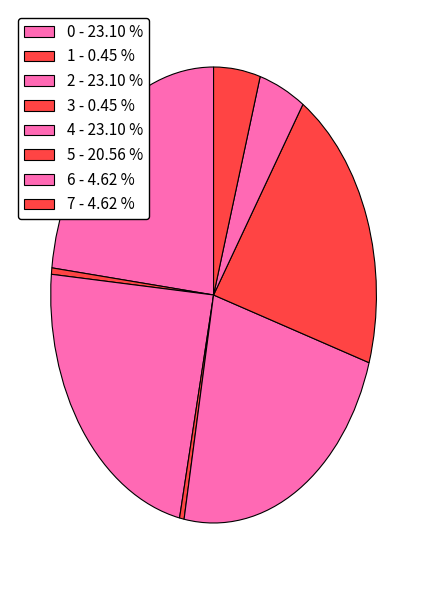

Count the number of slices in the pie.

8